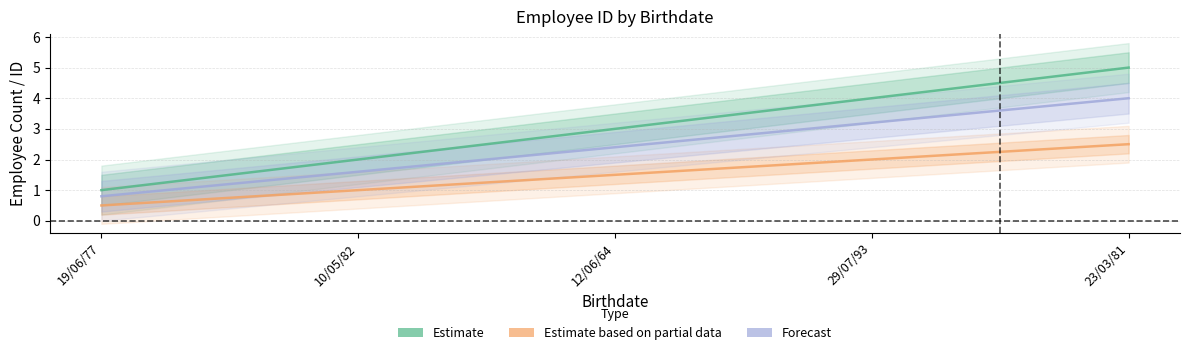

What is the sum of all Estimate based on partial data values?

7.5